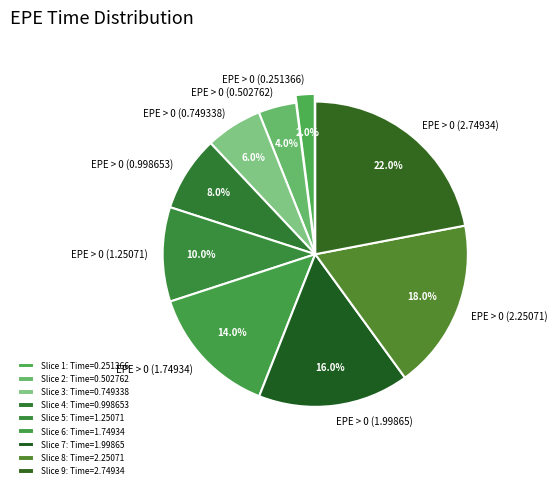

What percentage is the EPE > 0 (0.502762) slice, to the nearest percent?

4%